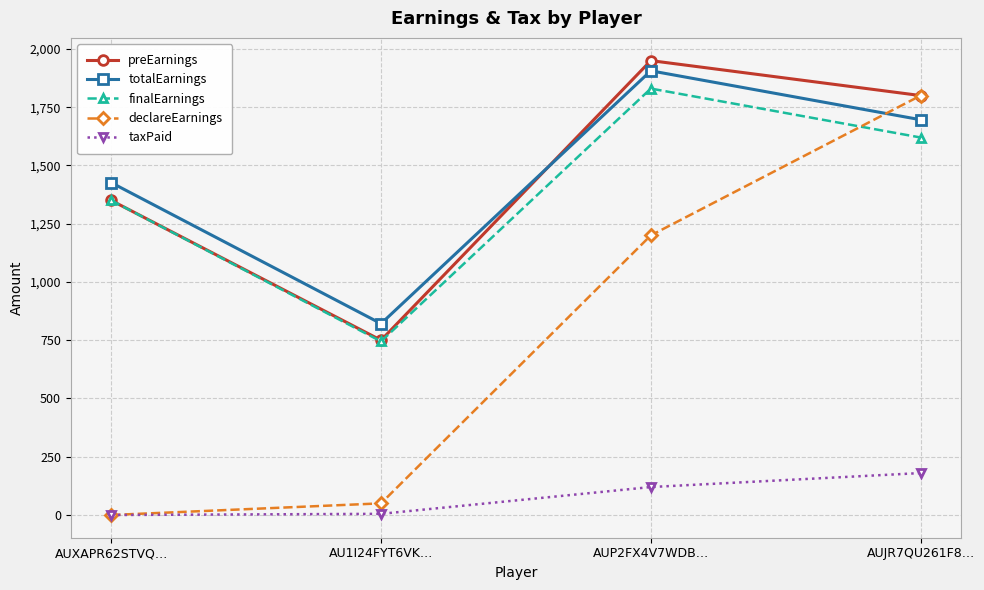

What is the difference between the highest and lowest values at AUP2FX4V7WDB…?

1830.0